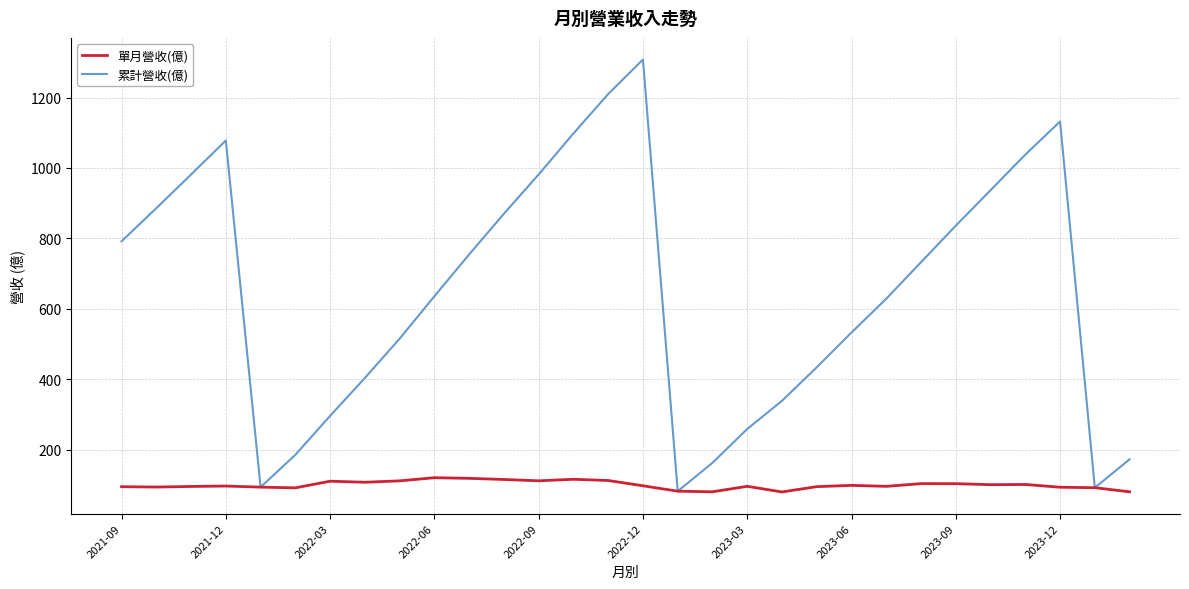

What is the difference between the maximum and second lowest values in the 單月營收(億) series?

40.0